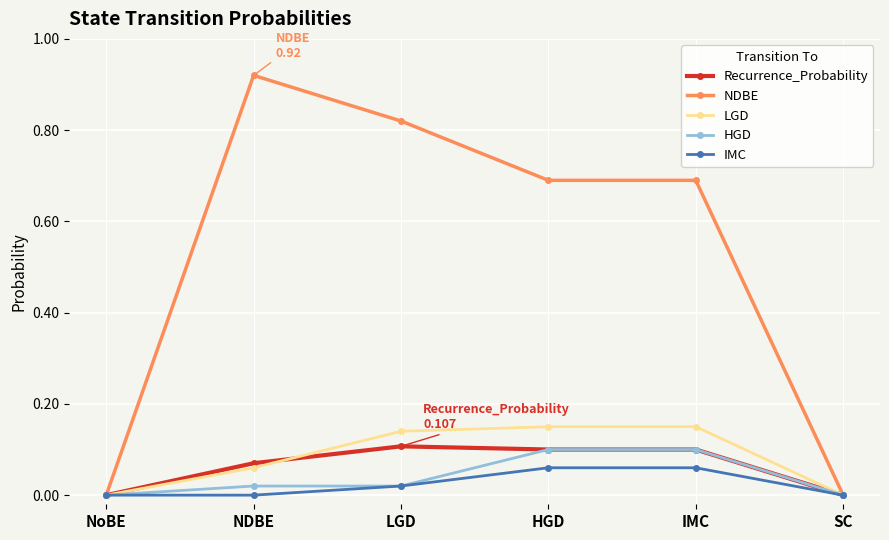

Which series changed the most between IMC and SC?

NDBE